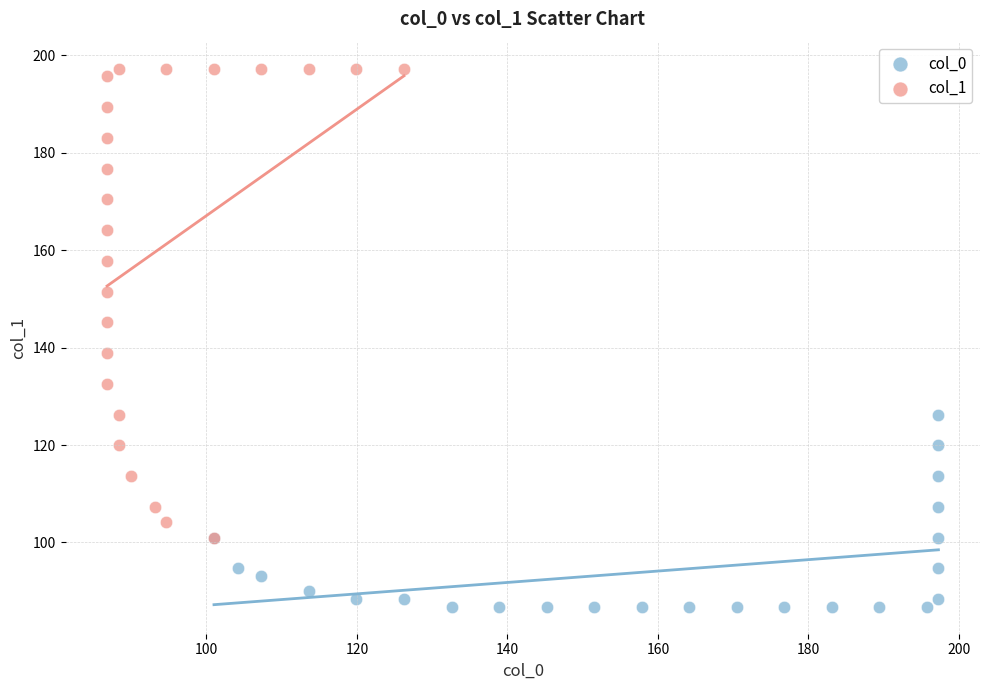

Which series reaches the minimum Y coordinate?

col_0